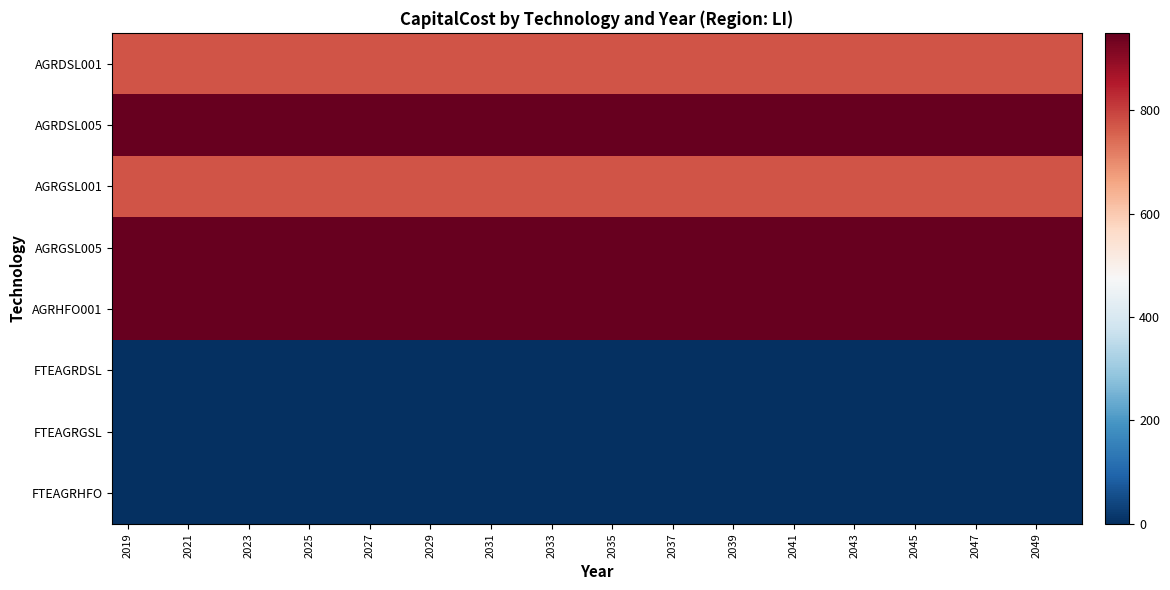

Reading left to right, transcribe all the data shown in this chart.

AGRDSL001: 773.3	773.3	773.3	773.3	773.3	773.3	773.3	773.3	773.3	773.3	773.3	773.3	773.3	773.3	773.3	773.3	773.3	773.3	773.3	773.3	773.3	773.3	773.3	773.3	773.3	773.3	773.3	773.3	773.3	773.3	773.3	773.3
AGRDSL005: 950.0	950.0	950.0	950.0	950.0	950.0	950.0	950.0	950.0	950.0	950.0	950.0	950.0	950.0	950.0	950.0	950.0	950.0	950.0	950.0	950.0	950.0	950.0	950.0	950.0	950.0	950.0	950.0	950.0	950.0	950.0	950.0
AGRGSL001: 773.3	773.3	773.3	773.3	773.3	773.3	773.3	773.3	773.3	773.3	773.3	773.3	773.3	773.3	773.3	773.3	773.3	773.3	773.3	773.3	773.3	773.3	773.3	773.3	773.3	773.3	773.3	773.3	773.3	773.3	773.3	773.3
AGRGSL005: 950.0	950.0	950.0	950.0	950.0	950.0	950.0	950.0	950.0	950.0	950.0	950.0	950.0	950.0	950.0	950.0	950.0	950.0	950.0	950.0	950.0	950.0	950.0	950.0	950.0	950.0	950.0	950.0	950.0	950.0	950.0	950.0
AGRHFO001: 950.0	950.0	950.0	950.0	950.0	950.0	950.0	950.0	950.0	950.0	950.0	950.0	950.0	950.0	950.0	950.0	950.0	950.0	950.0	950.0	950.0	950.0	950.0	950.0	950.0	950.0	950.0	950.0	950.0	950.0	950.0	950.0
FTEAGRDSL: 0.0	0.0	0.0	0.0	0.0	0.0	0.0	0.0	0.0	0.0	0.0	0.0	0.0	0.0	0.0	0.0	0.0	0.0	0.0	0.0	0.0	0.0	0.0	0.0	0.0	0.0	0.0	0.0	0.0	0.0	0.0	0.0
FTEAGRGSL: 0.0	0.0	0.0	0.0	0.0	0.0	0.0	0.0	0.0	0.0	0.0	0.0	0.0	0.0	0.0	0.0	0.0	0.0	0.0	0.0	0.0	0.0	0.0	0.0	0.0	0.0	0.0	0.0	0.0	0.0	0.0	0.0
FTEAGRHFO: 0.0	0.0	0.0	0.0	0.0	0.0	0.0	0.0	0.0	0.0	0.0	0.0	0.0	0.0	0.0	0.0	0.0	0.0	0.0	0.0	0.0	0.0	0.0	0.0	0.0	0.0	0.0	0.0	0.0	0.0	0.0	0.0